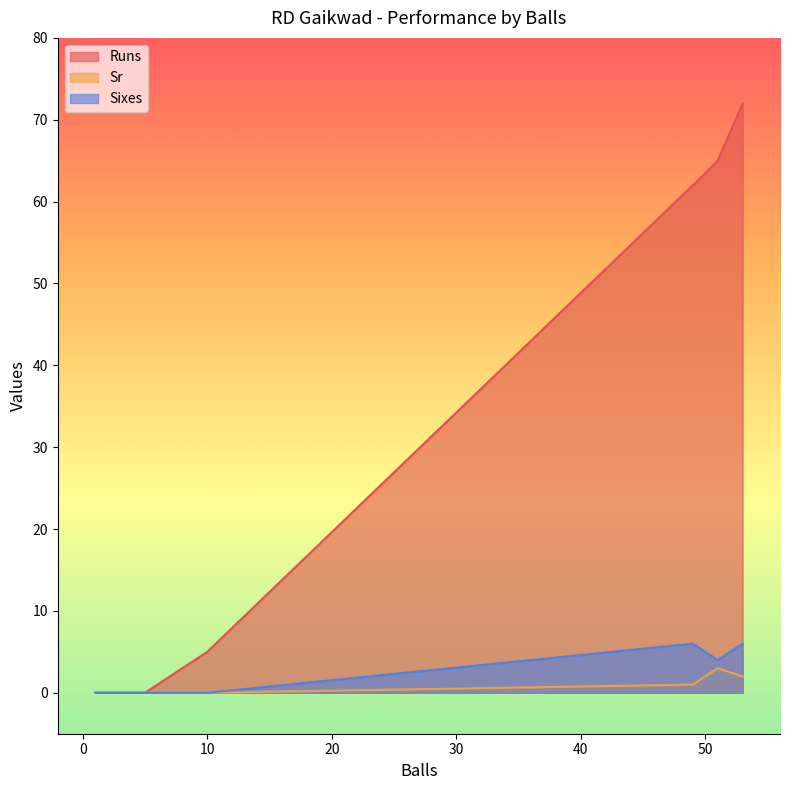

Count the number of categories in the chart.

6